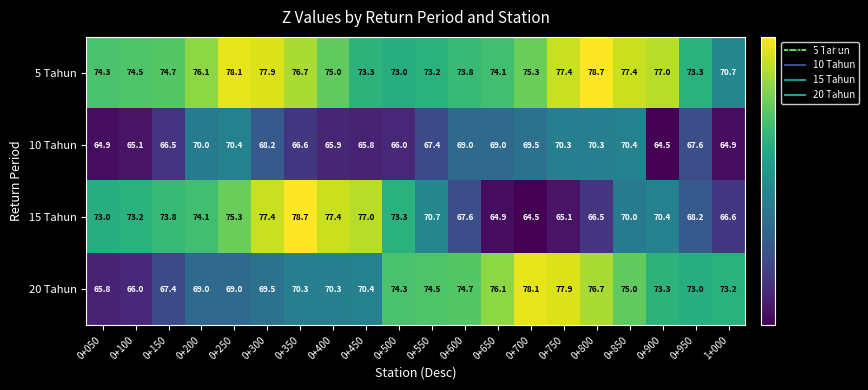

True or false: 20 Tahun has a value of 39.5 at 0+100.

False